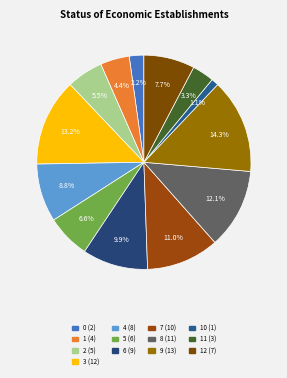

Count the number of slices in the pie.

13